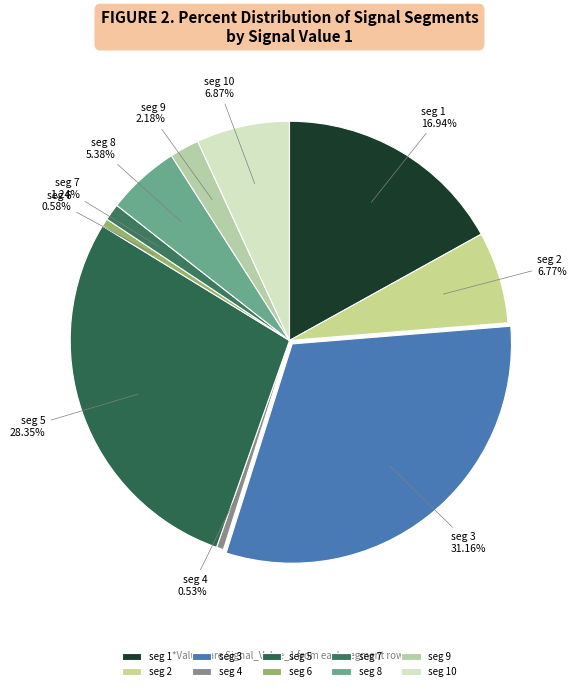

Count the number of slices in the pie.

10